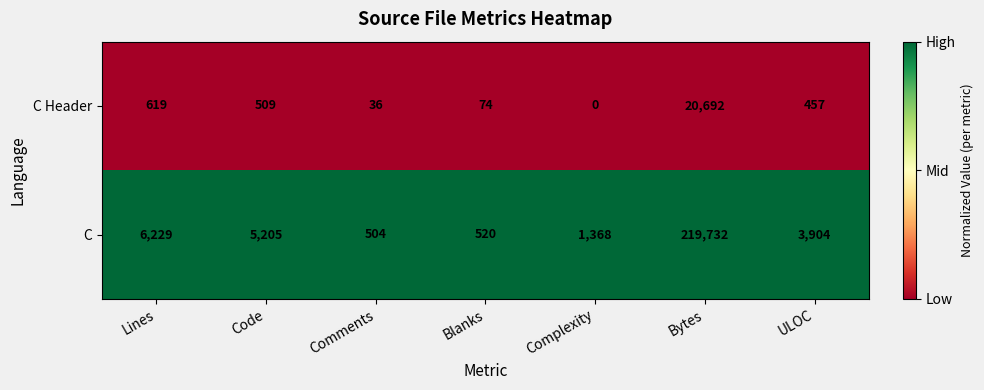

Reading left to right, what are all the values shown in this chart?

C Header: Lines=619	Code=509	Comments=36	Blanks=74	Complexity=0	Bytes=20692	ULOC=457
C: Lines=6229	Code=5205	Comments=504	Blanks=520	Complexity=1368	Bytes=219732	ULOC=3904